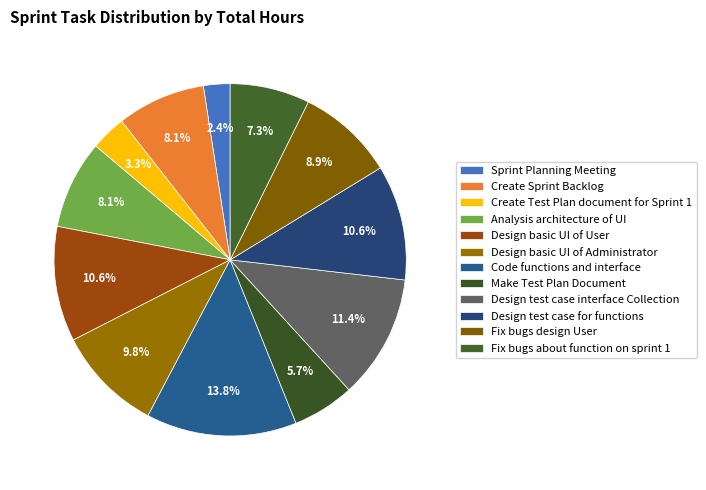

How many segments does this pie chart have?

12